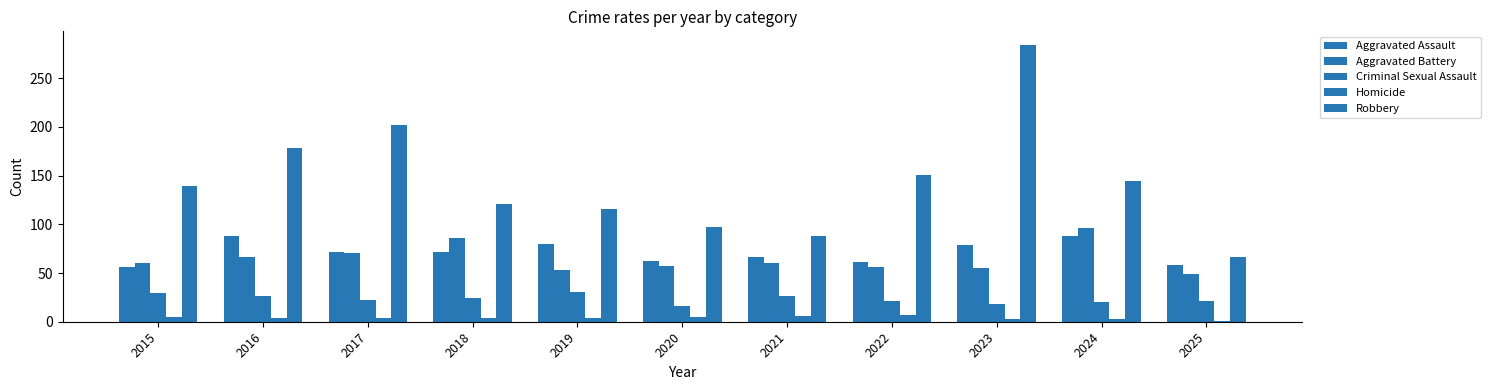

Does the chart contain stacked bars?

No